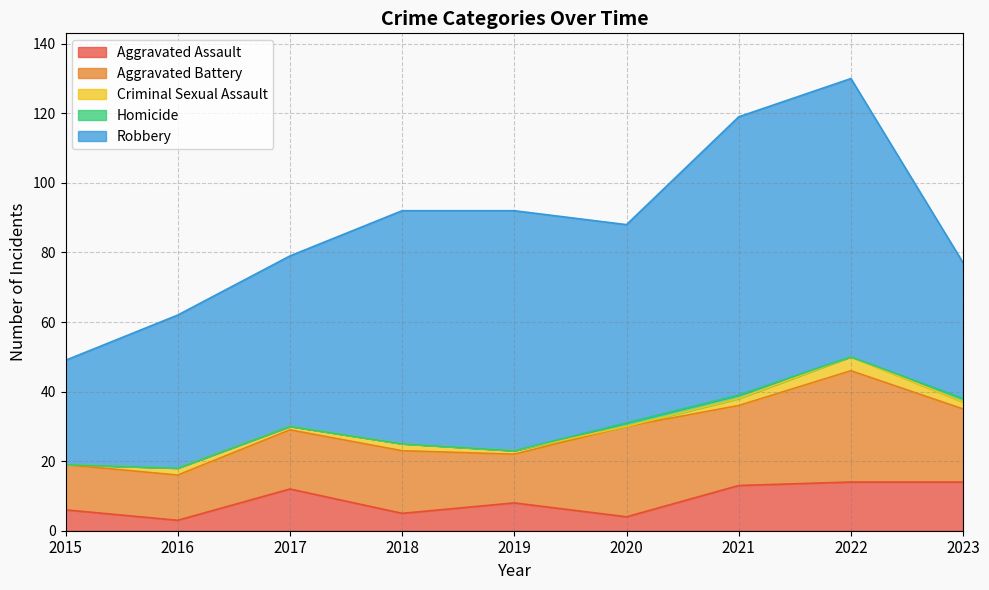

Which category has the highest value in the Homicide series?

2020